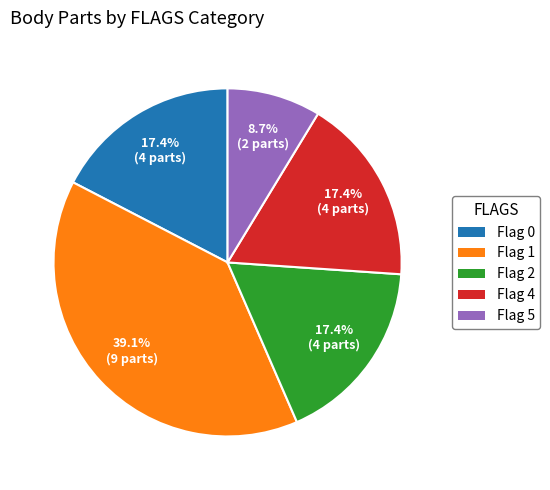

How many slices are in this pie chart?

5